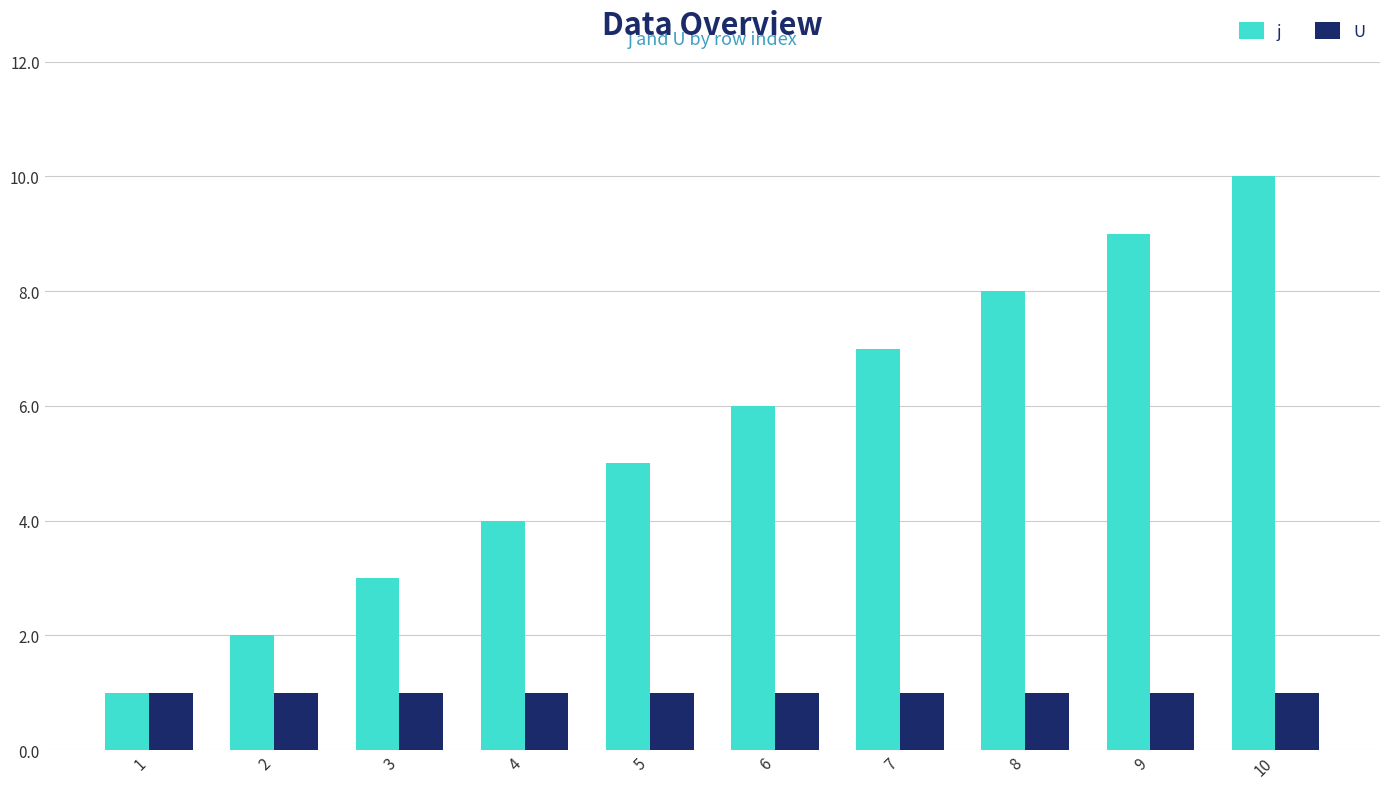

How many series are shown in this chart?

2